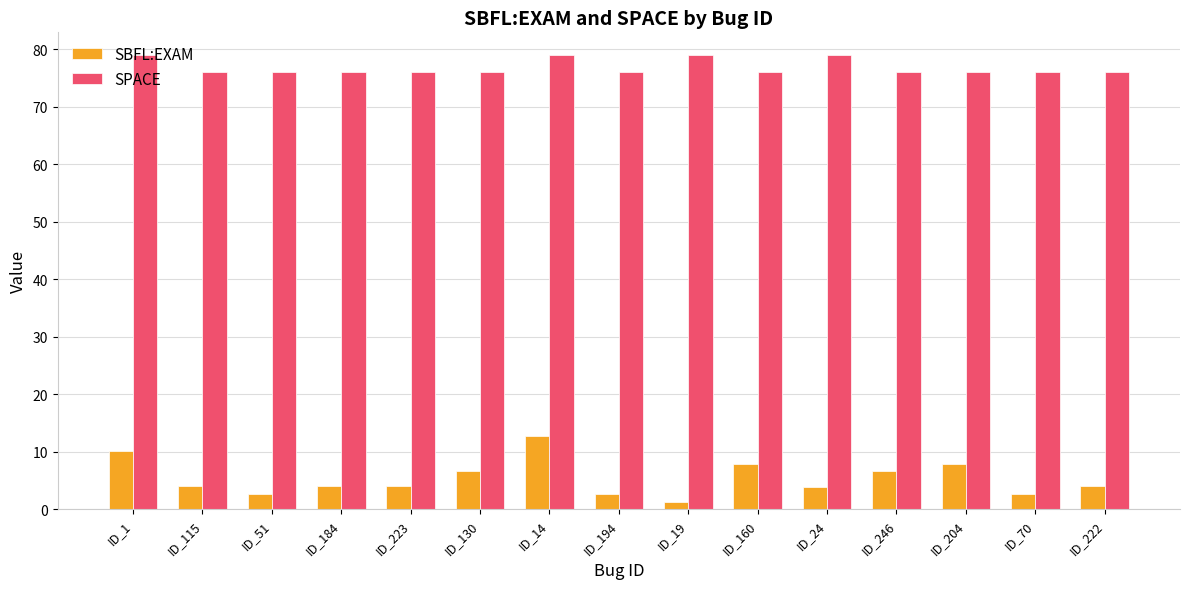

What is the average value of the SBFL:EXAM series?

5.4